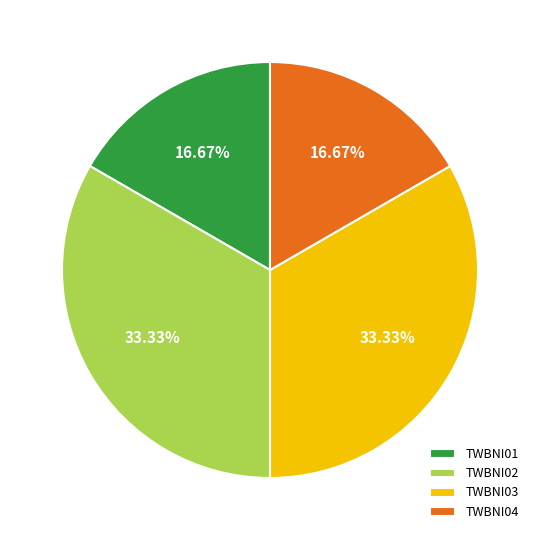

To the nearest percent, what is the difference between the largest and smallest slice percentages?

17%